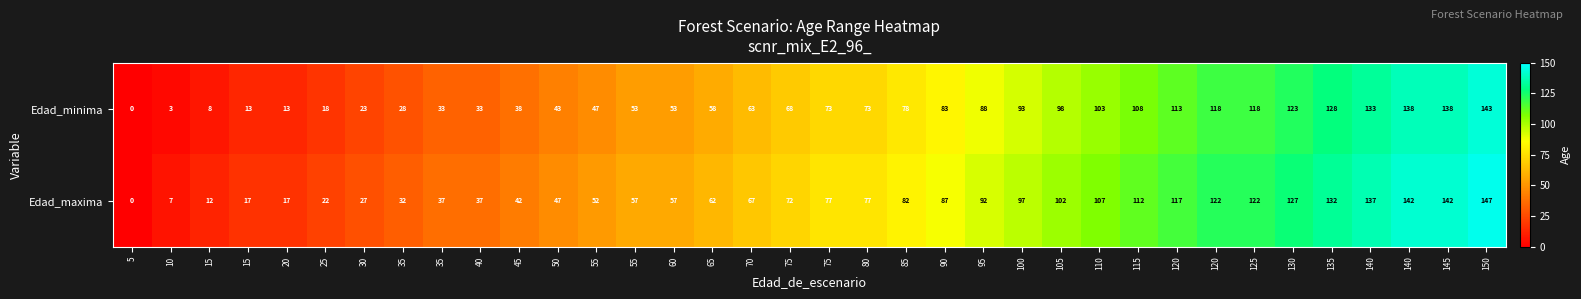

Reading left to right, transcribe all the data shown in this chart.

Edad_minima: 5=0	10=3	15=8	15=13	20=13	25=18	30=23	35=28	35=33	40=33	45=38	50=43	55=47	55=53	60=53	65=58	70=63	75=68	75=73	80=73	85=78	90=83	95=88	100=93	105=98	110=103	115=108	120=113	120=118	125=118	130=123	135=128	140=133	140=138	145=138	150=143
Edad_maxima: 5=0	10=7	15=12	15=17	20=17	25=22	30=27	35=32	35=37	40=37	45=42	50=47	55=52	55=57	60=57	65=62	70=67	75=72	75=77	80=77	85=82	90=87	95=92	100=97	105=102	110=107	115=112	120=117	120=122	125=122	130=127	135=132	140=137	140=142	145=142	150=147